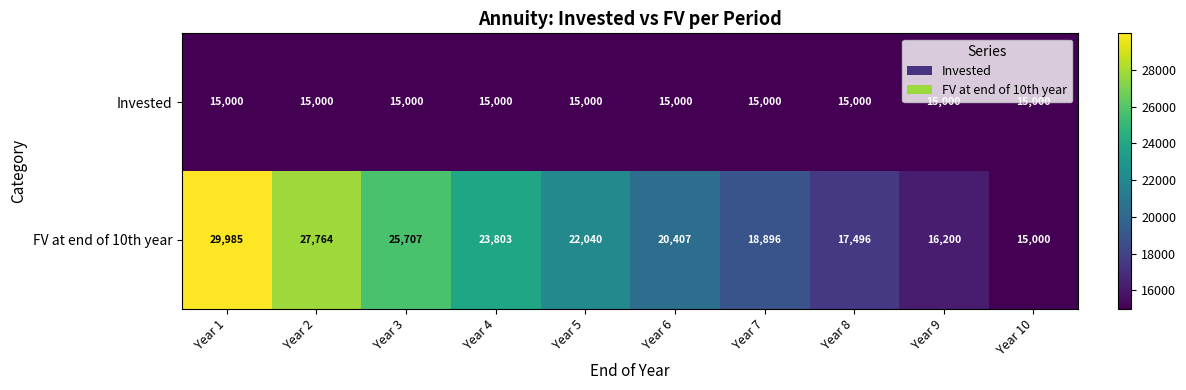

True or false: Invested has a value of 15000 at Year 2.

True